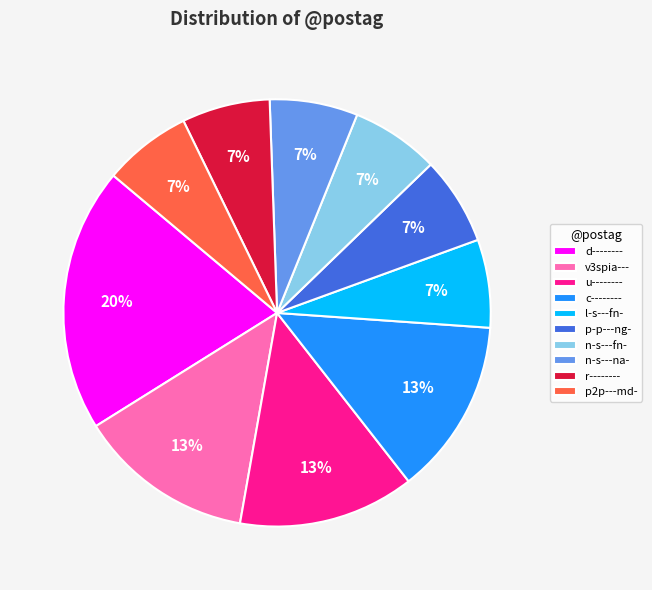

Is there a majority slice in this chart?

No